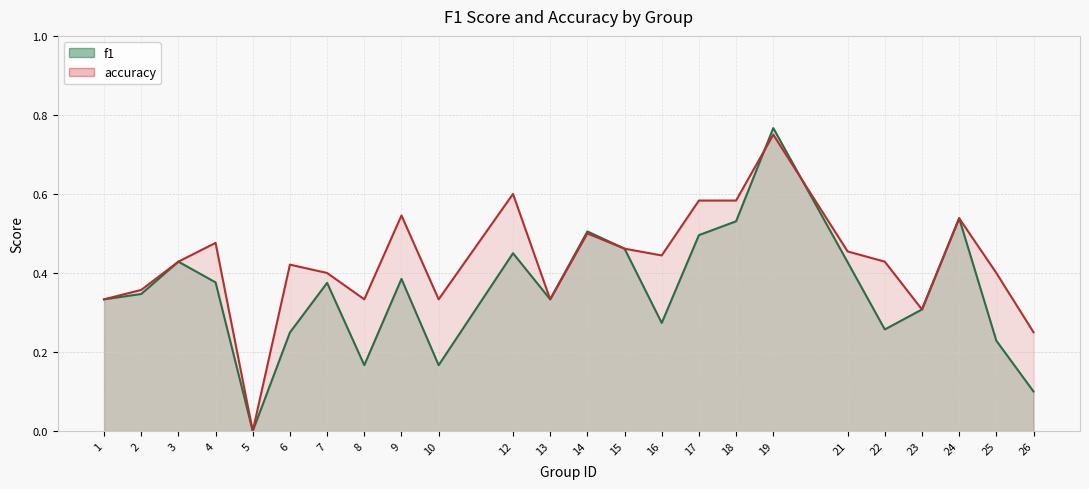

Rank the categories by accuracy value from highest to lowest.

19, 12, 17, 18, 9, 24, 14, 4, 15, 21, 16, 3, 22, 6, 7, 25, 2, 1, 8, 10, 13, 23, 26, 5